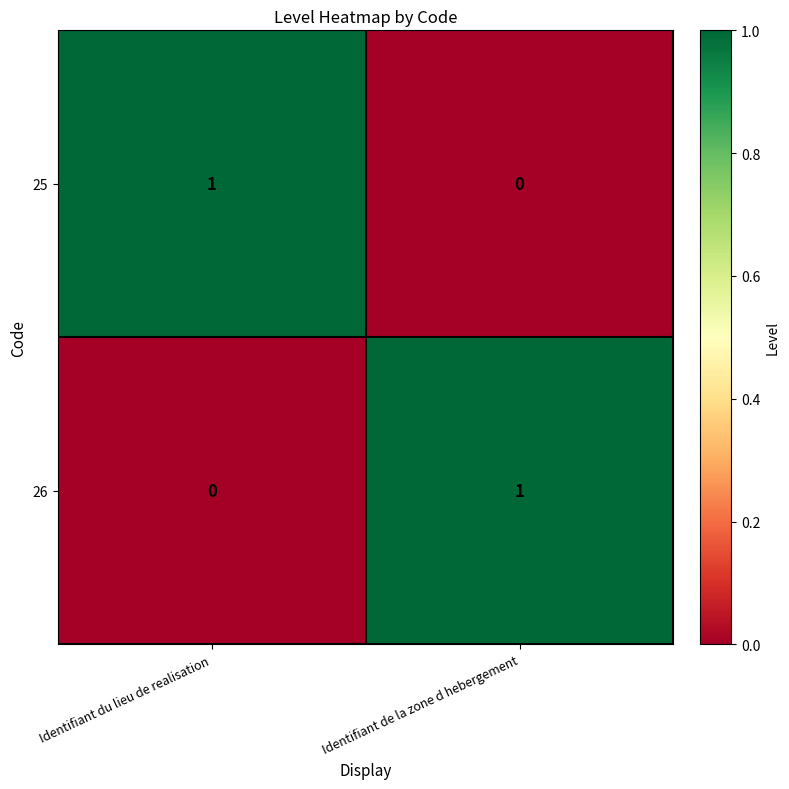

At how many categories does at least one series exceed 0?

2